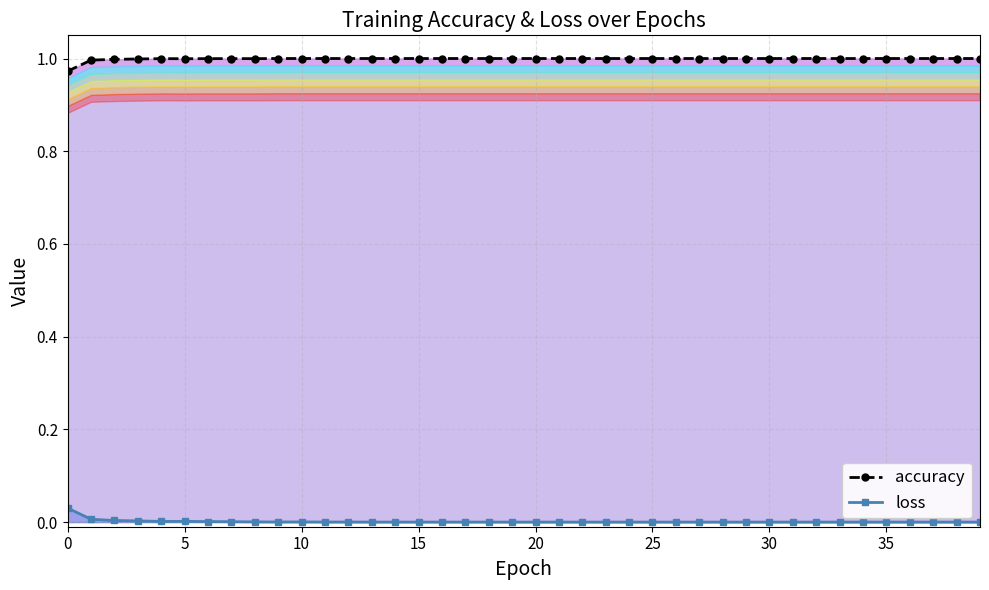

True or false: loss has a value of 0.0 at 14.

False